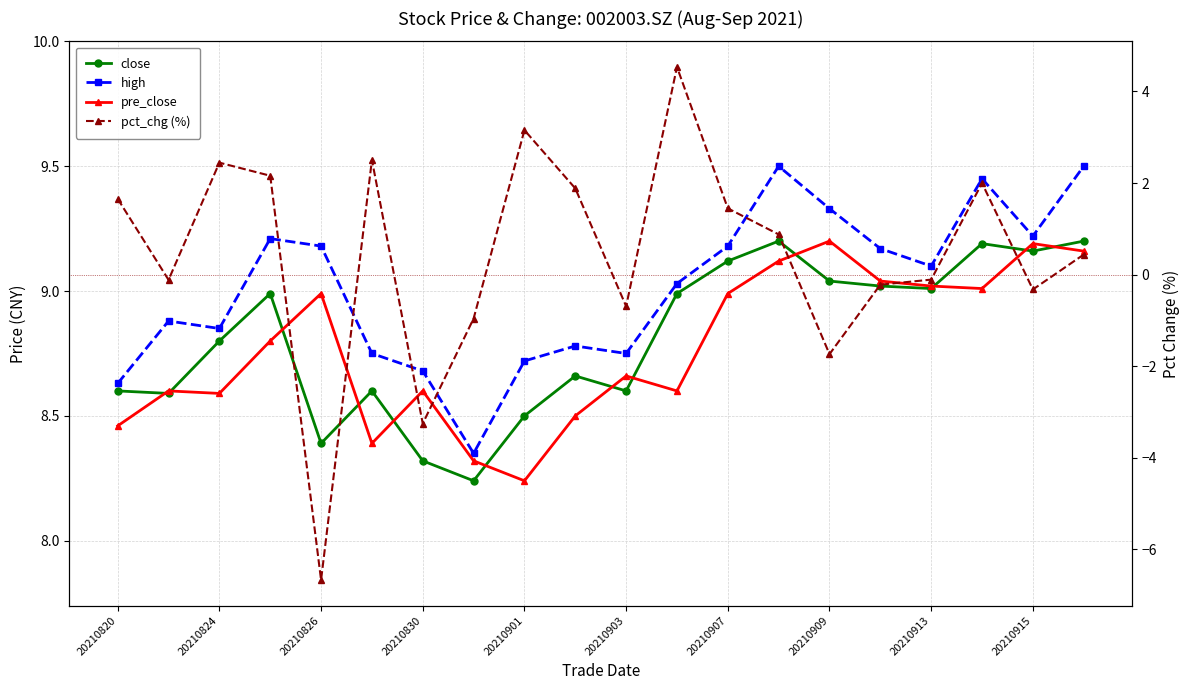

What is the label of the 1st point from the left?

20210820